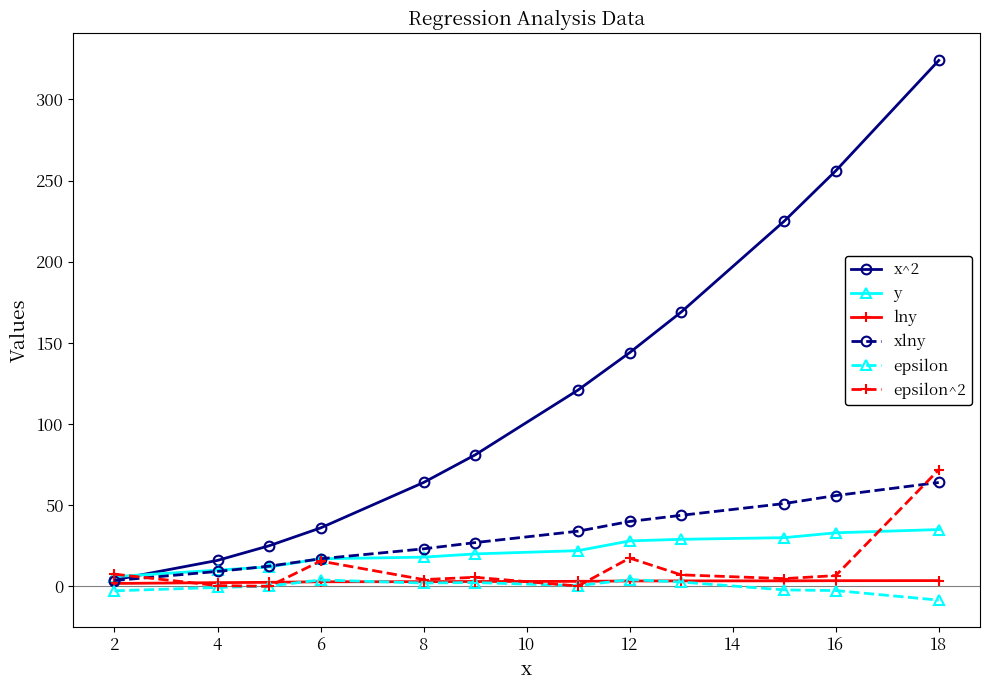

Is this an area chart (filled region under the line)?

No